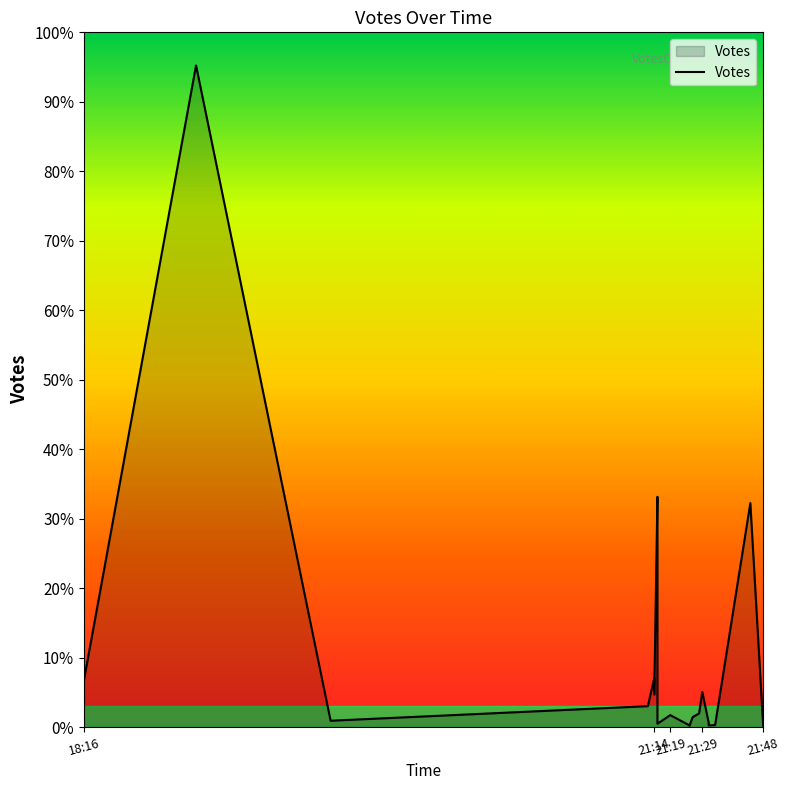

Does the chart display data point markers on the line(s)?

No